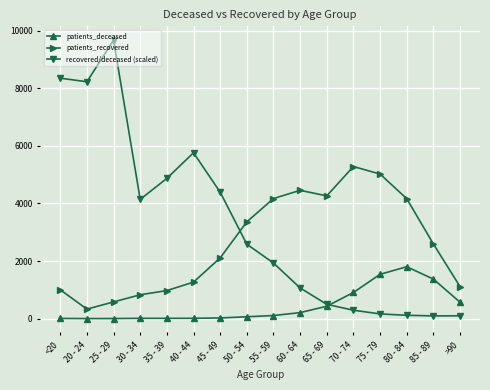

The patients_recovered series shows 4169.0 at 55 - 59. True or false?

True